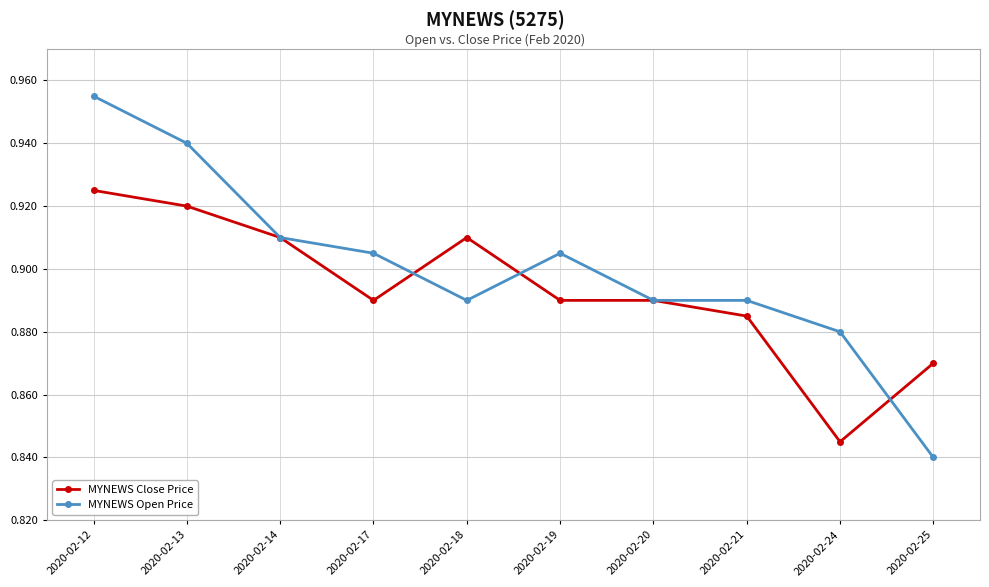

What is the difference between the maximum and minimum values in the MYNEWS Open Price series?

0.1